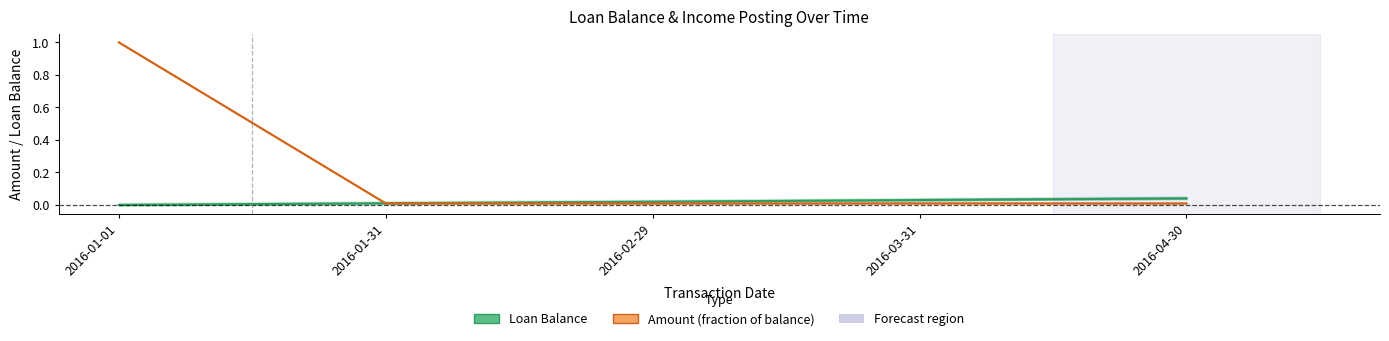

The value of Amount (fraction of balance) at 2016-04-30 is 0.0. True or false?

True